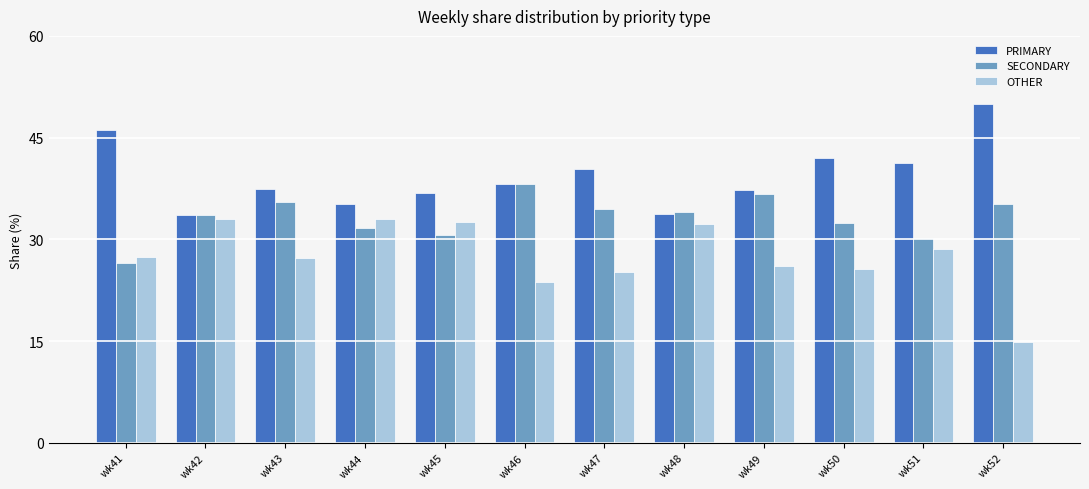

Does the chart contain any negative values?

No